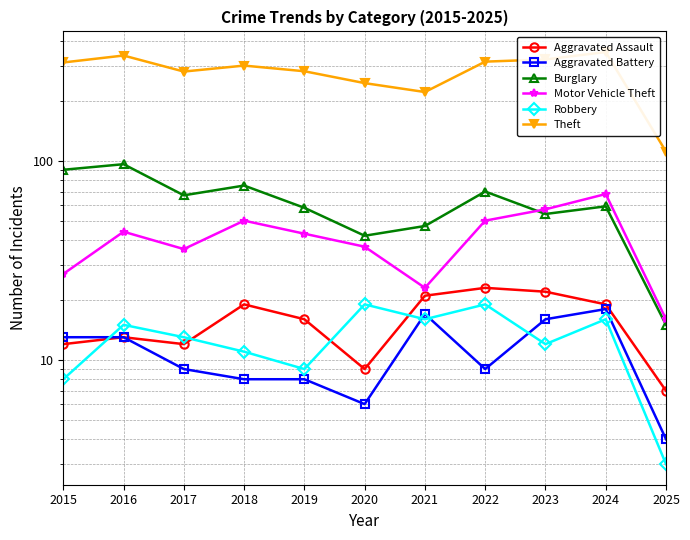

Which category has the highest value across all series?

2024